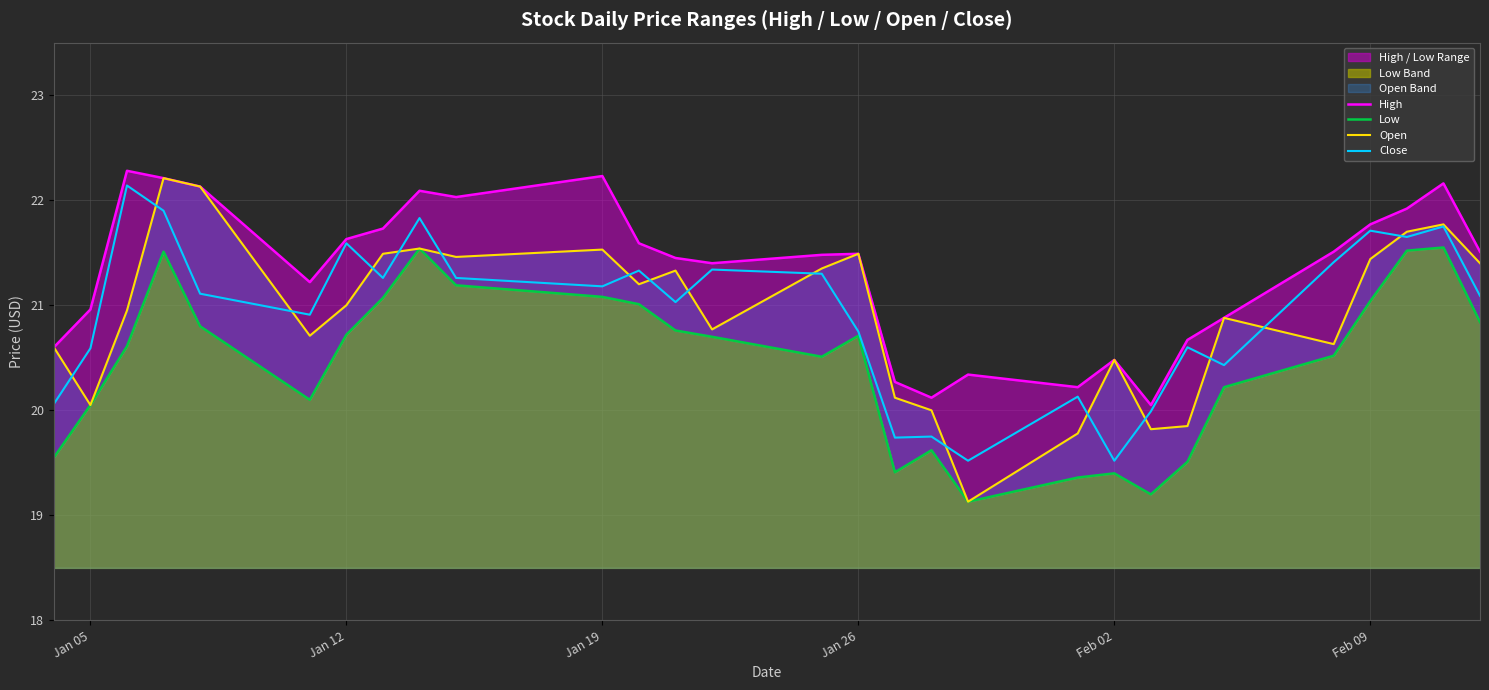

Is it true that Open equals 20.0 at Jan 05?

True